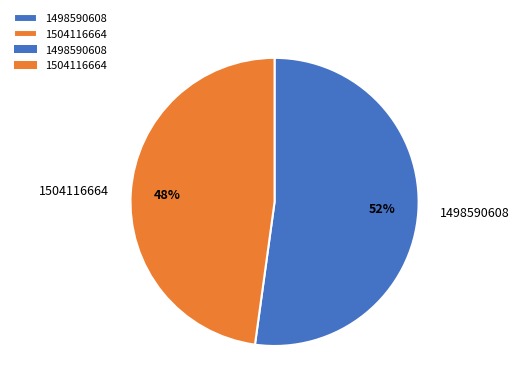

Rank the categories by value from highest to lowest.

1498590608, 1504116664